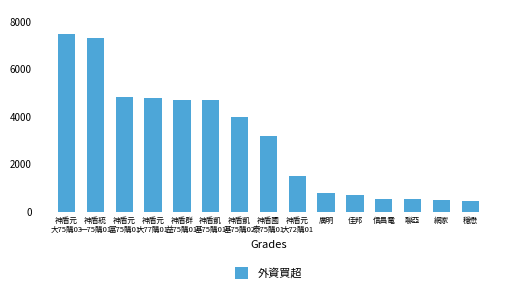

How many bars are there in total?

15